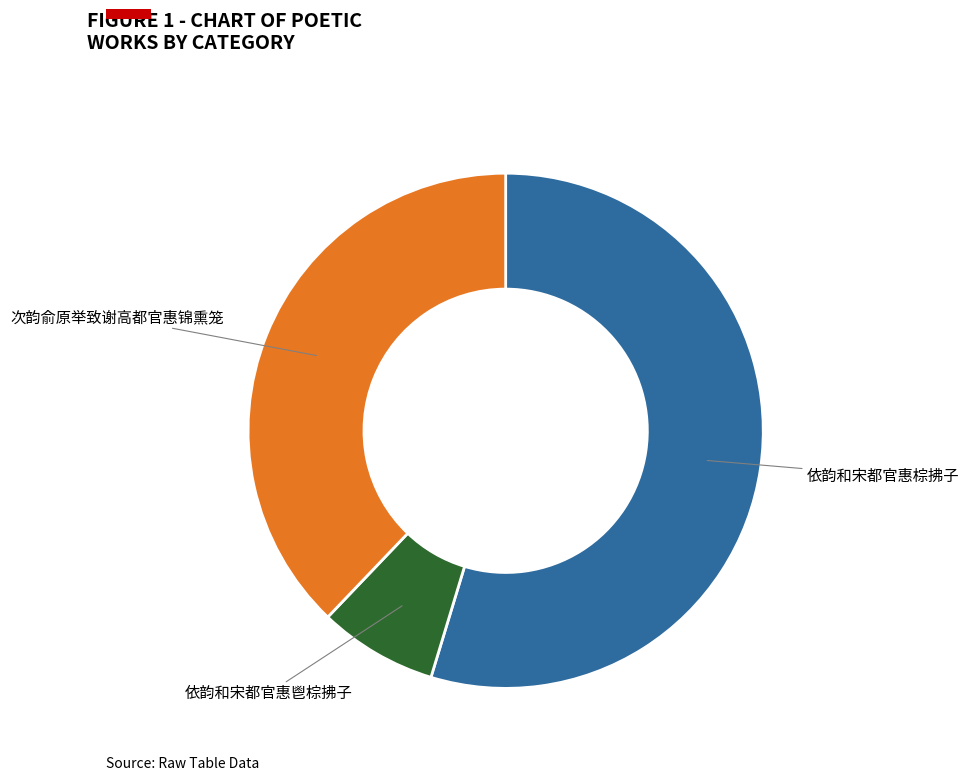

Is the sum of 依韵和宋都官惠棕拂子 and 依韵和宋都官惠鬯棕拂子 greater than half?

Yes